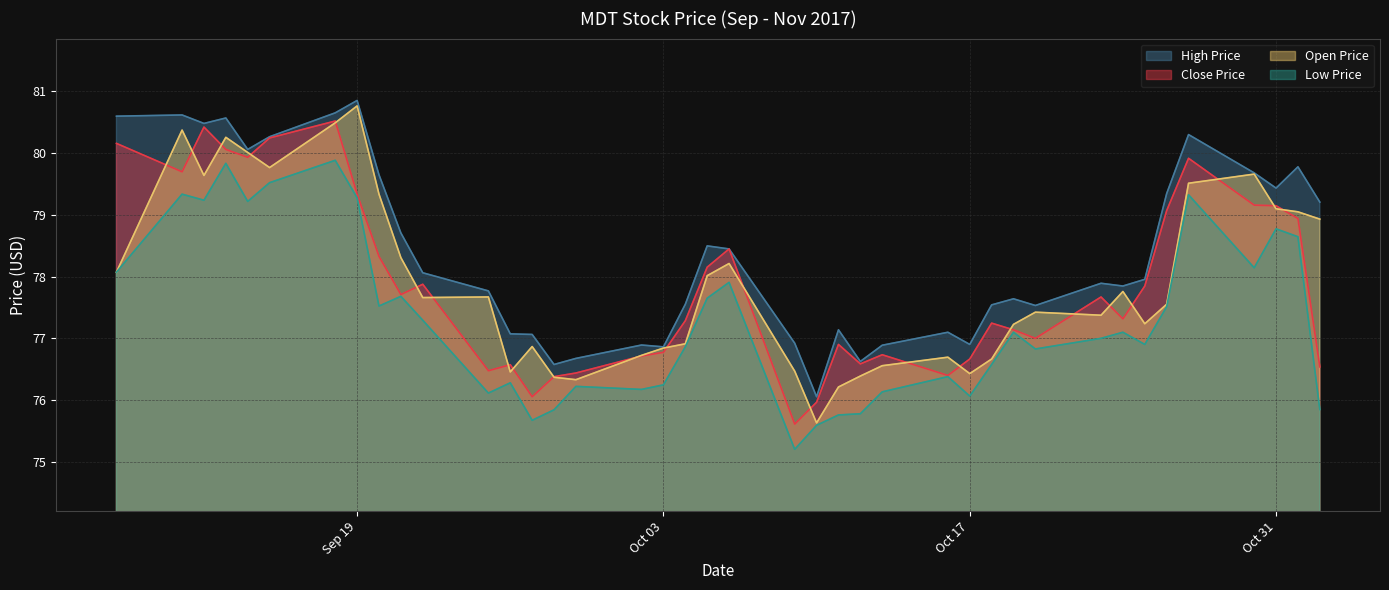

What is the total value across all series at 2017-10-10?

303.3